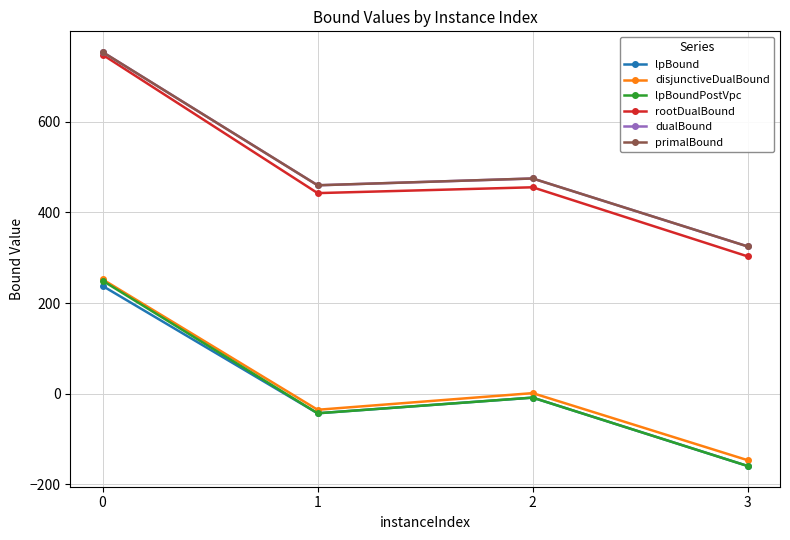

What is the difference between the lpBound values at 1 and 2?

34.5